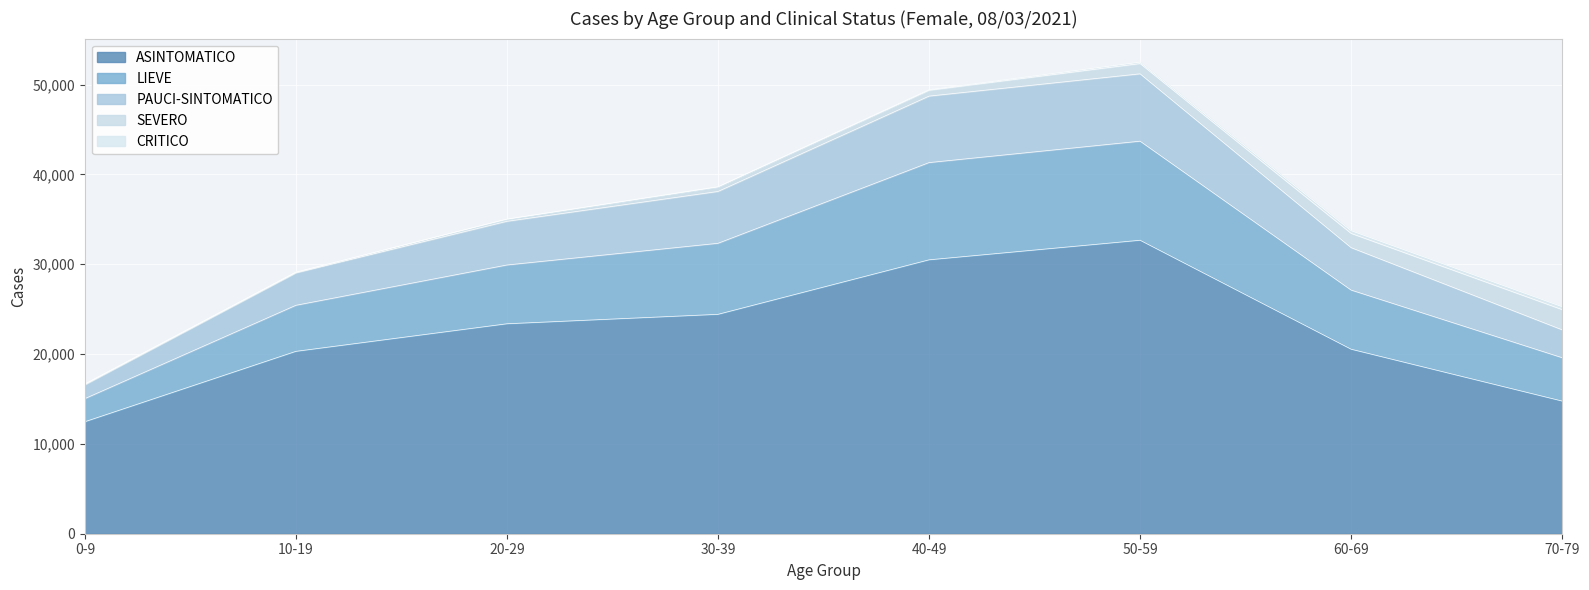

Where does the ASINTOMATICO series first go above 23376?

30-39